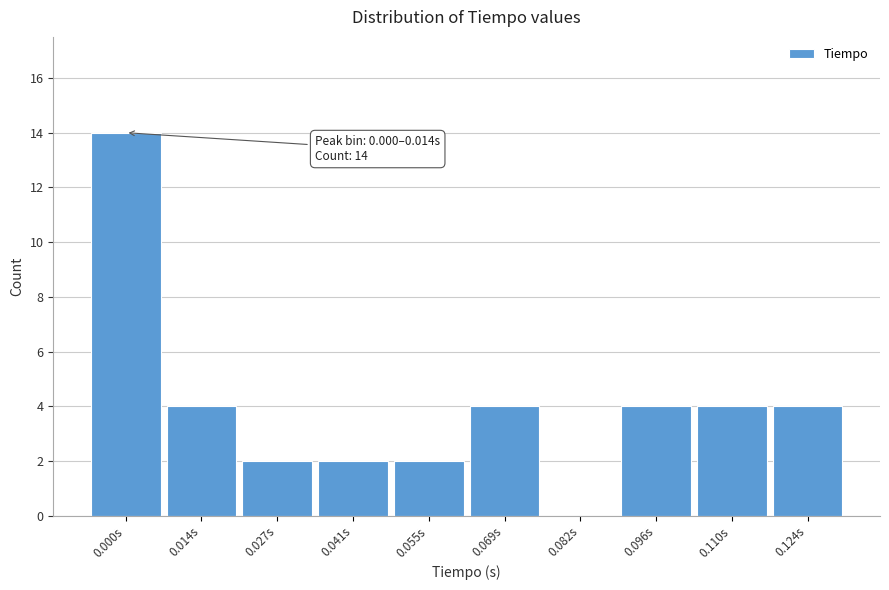

Reading left to right, extract all data points from this chart.

0.000s=14	0.014s=4	0.027s=2	0.041s=2	0.055s=2	0.069s=4	0.082s=0	0.096s=4	0.110s=4	0.124s=4